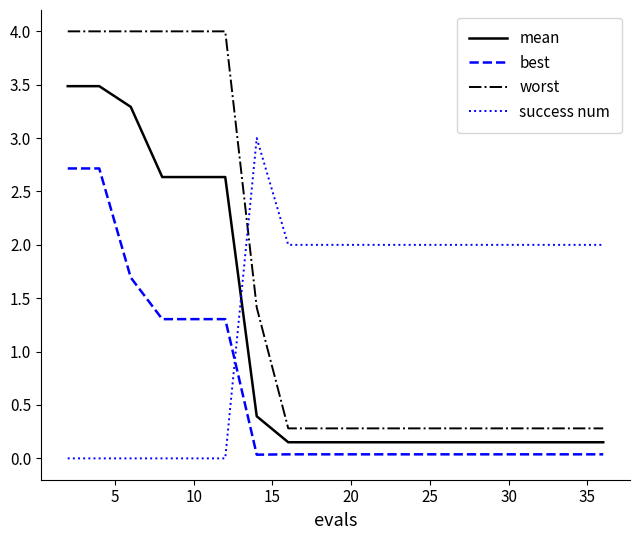

What is the difference between the second highest and second lowest values in the success num series?

2.0